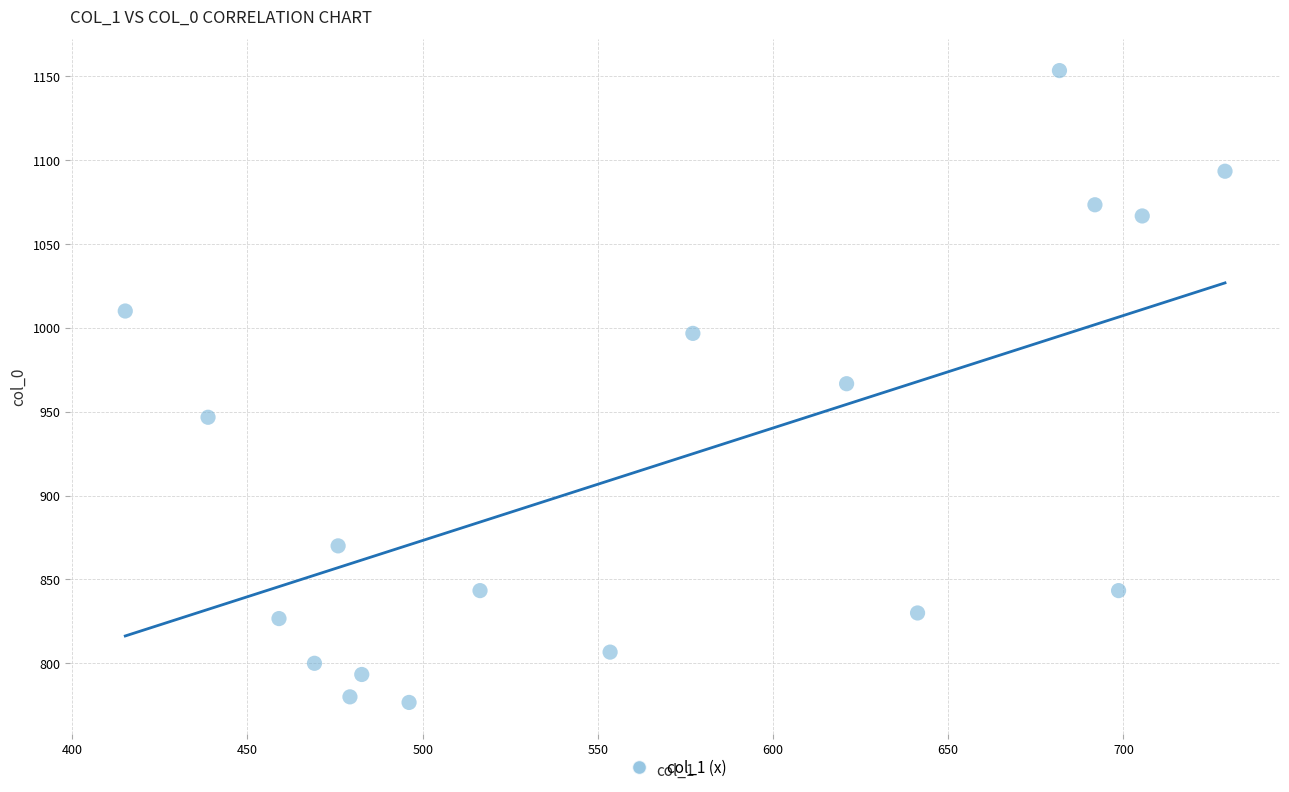

What is the range of X values (max minus min)?

313.9